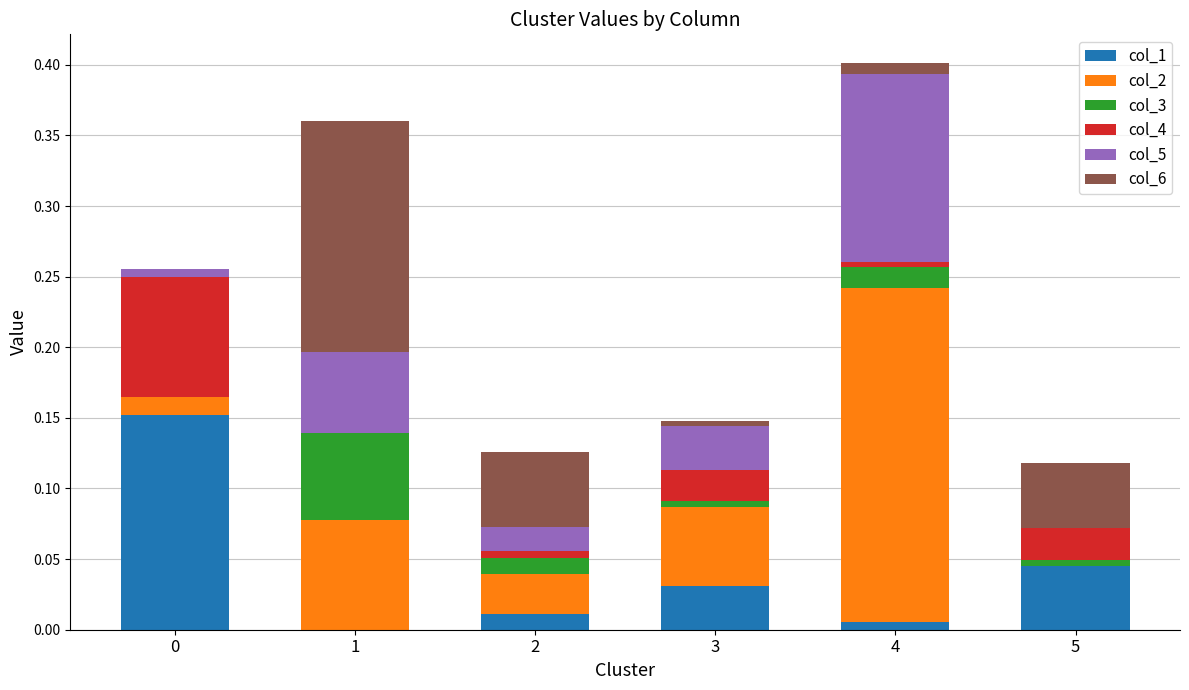

How many distinct data groups are displayed?

6